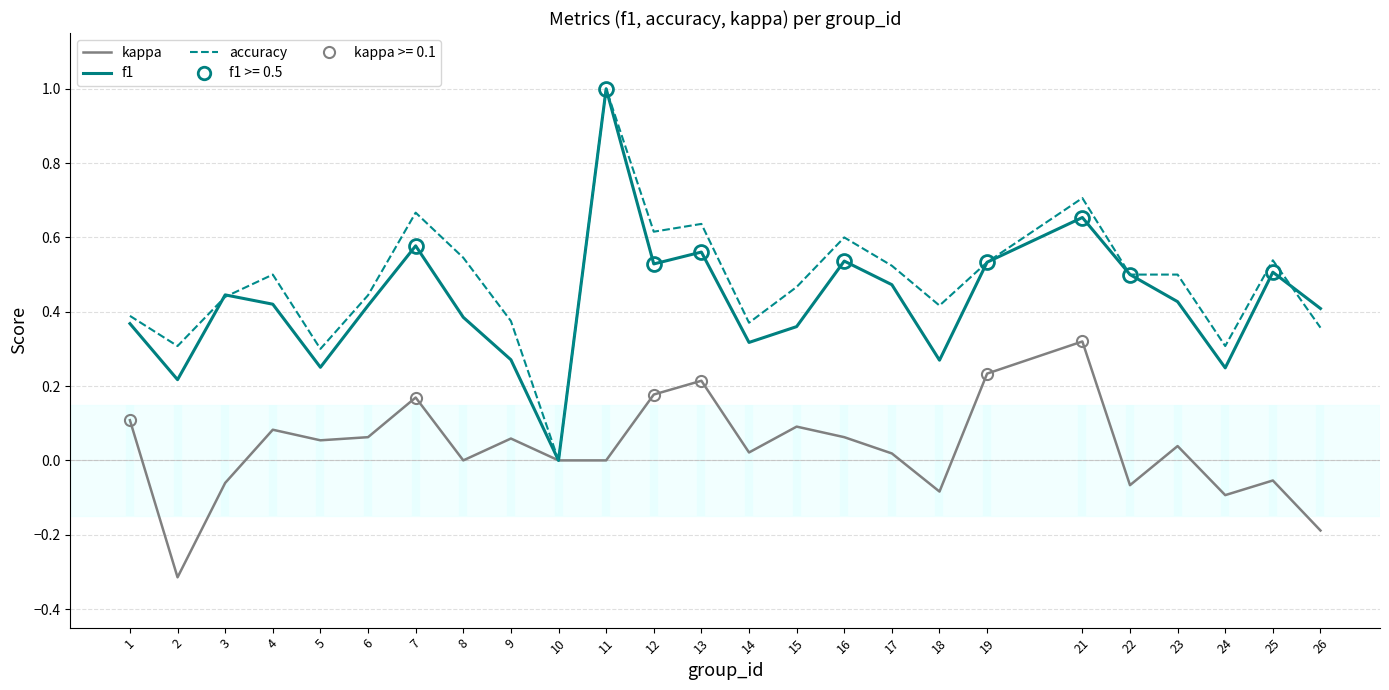

Read the f1 value at 9.

0.3